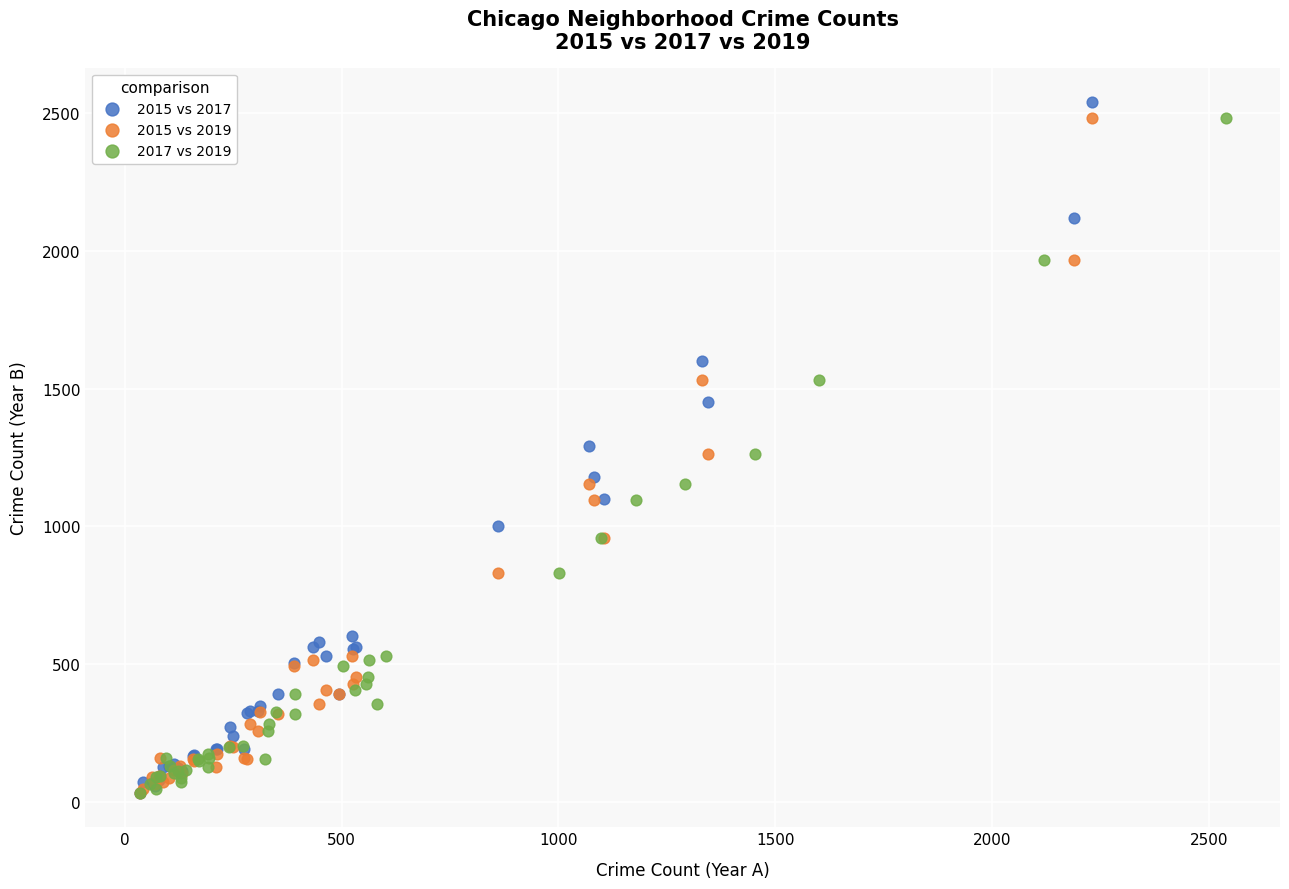

Which series has the widest spread of Y values?

2015 vs 2017